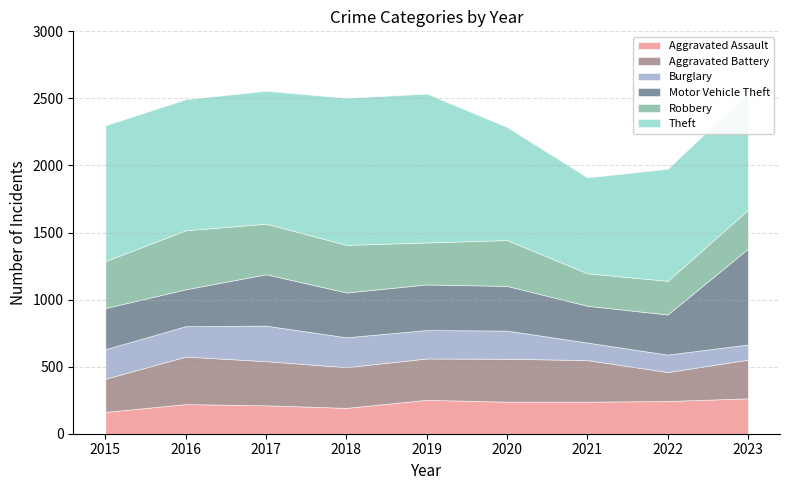

Reading right to left, what are all the values shown in this chart?

Aggravated Assault: 264	244	239	239	253	193	212	221	163
Aggravated Battery: 288	216	310	320	308	303	329	354	247
Burglary: 113	130	131	210	212	223	265	227	220
Motor Vehicle Theft: 714	299	274	333	340	334	383	275	307
Robbery: 290	251	242	342	313	355	377	440	350
Theft: 872	835	715	843	1110	1096	991	977	1012